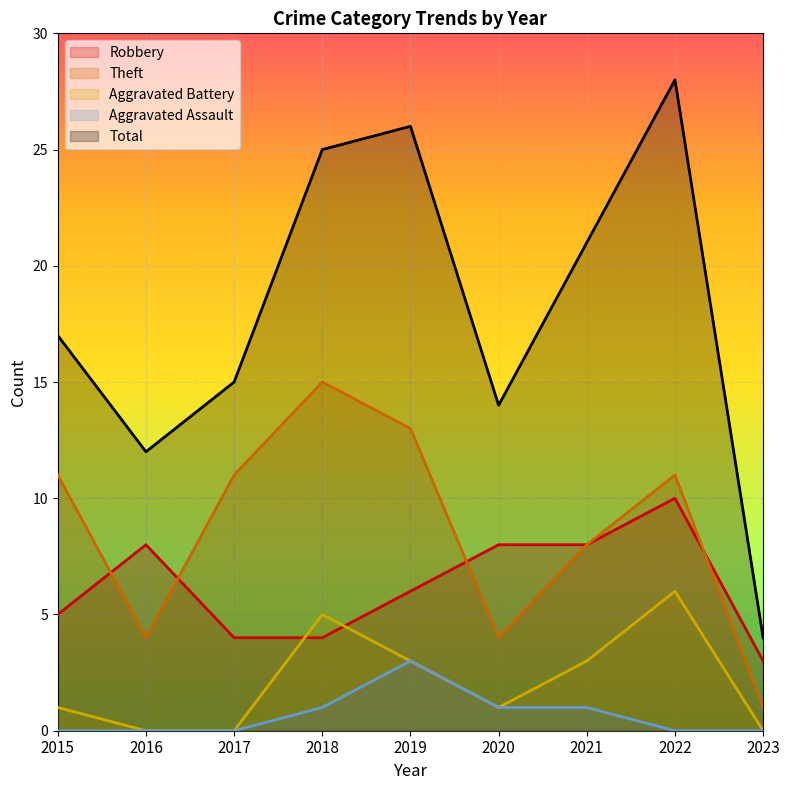

Reading right to left, list all the values displayed in this chart.

Robbery: 2023=3	2022=10	2021=8	2020=8	2019=6	2018=4	2017=4	2016=8	2015=5
Theft: 2023=1	2022=11	2021=8	2020=4	2019=13	2018=15	2017=11	2016=4	2015=11
Aggravated Battery: 2023=0	2022=6	2021=3	2020=1	2019=3	2018=5	2017=0	2016=0	2015=1
Aggravated Assault: 2023=0	2022=0	2021=1	2020=1	2019=3	2018=1	2017=0	2016=0	2015=0
Total: 2023=4	2022=28	2021=21	2020=14	2019=26	2018=25	2017=15	2016=12	2015=17